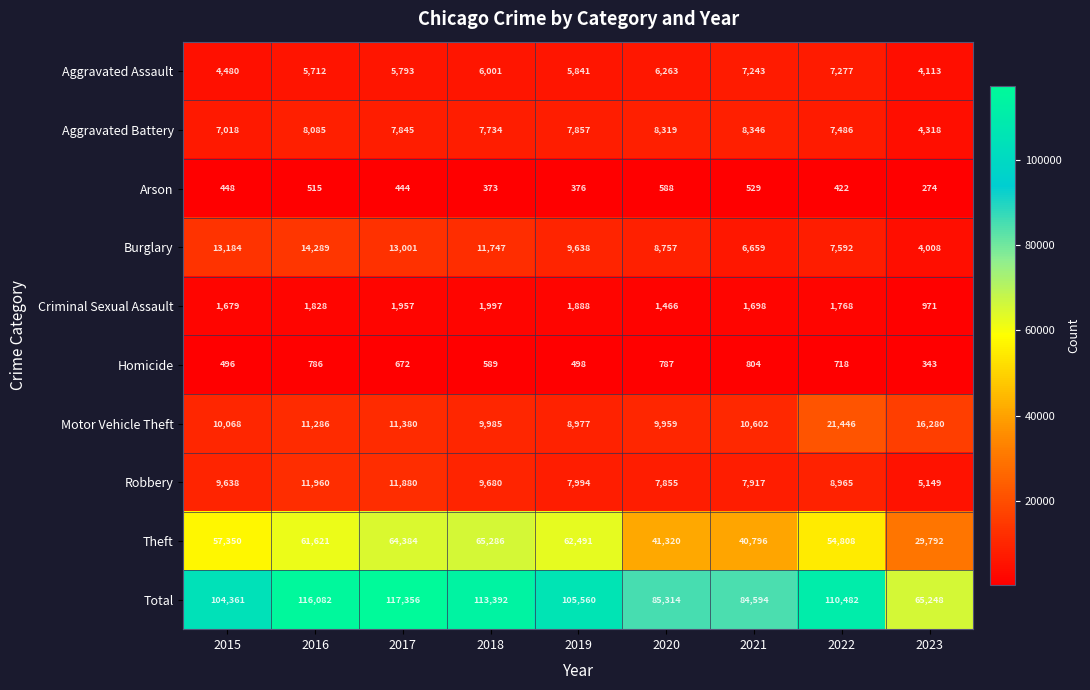

How many distinct data groups are displayed?

10